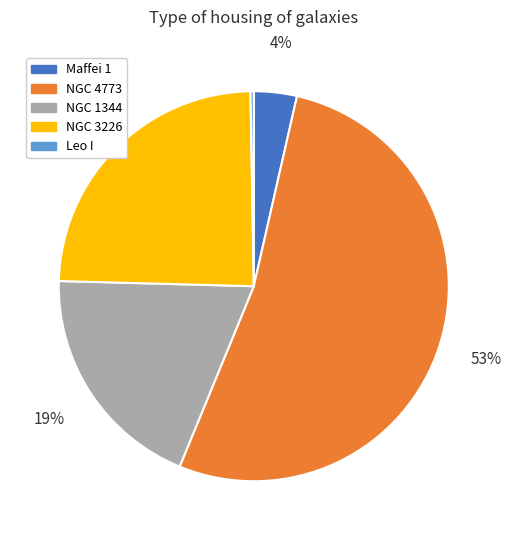

Does any single category account for the majority?

Yes